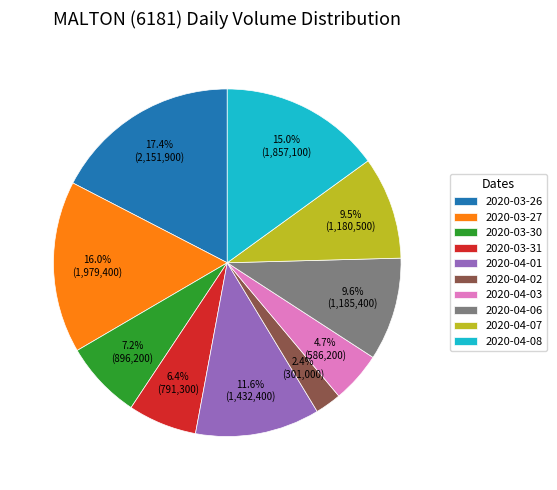

To the nearest percent, what is the combined percentage of 2020-04-03 and 2020-03-27?

21%